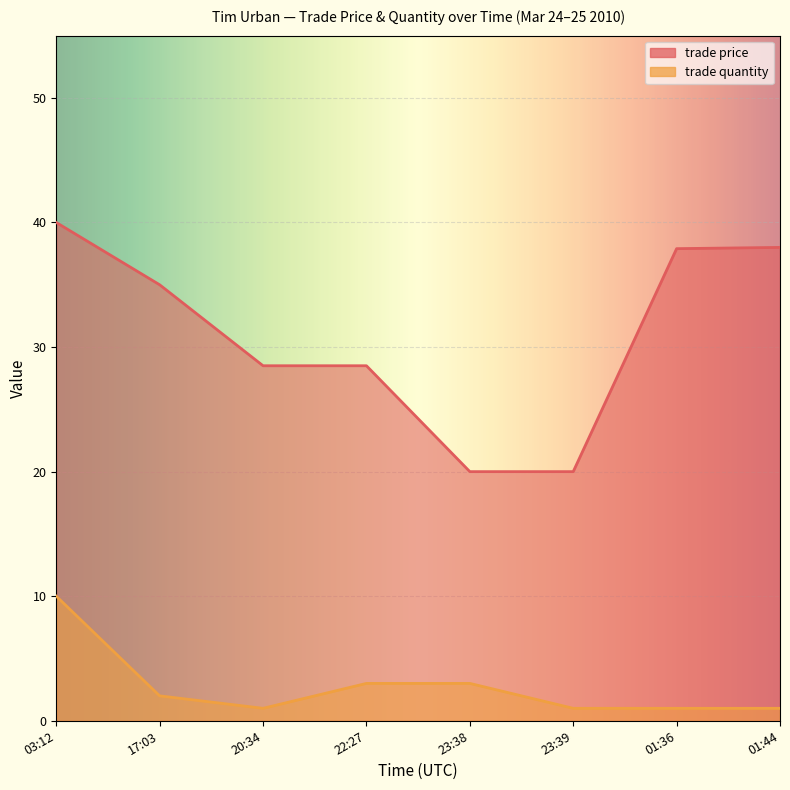

What is the average value of the trade price series?

31.0